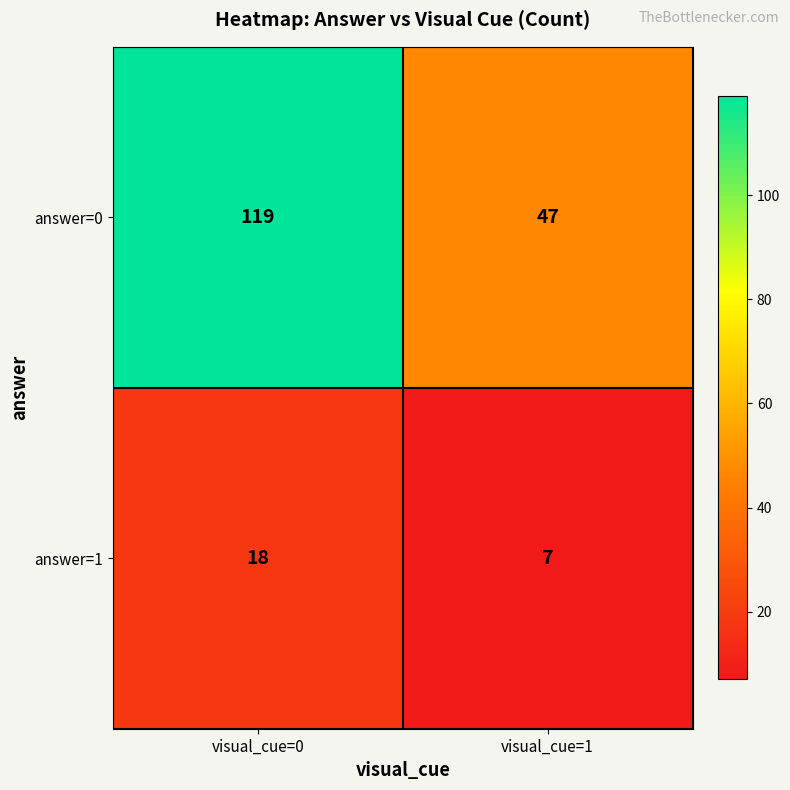

Rank the series by their maximum value, from lowest to highest.

answer=1, answer=0